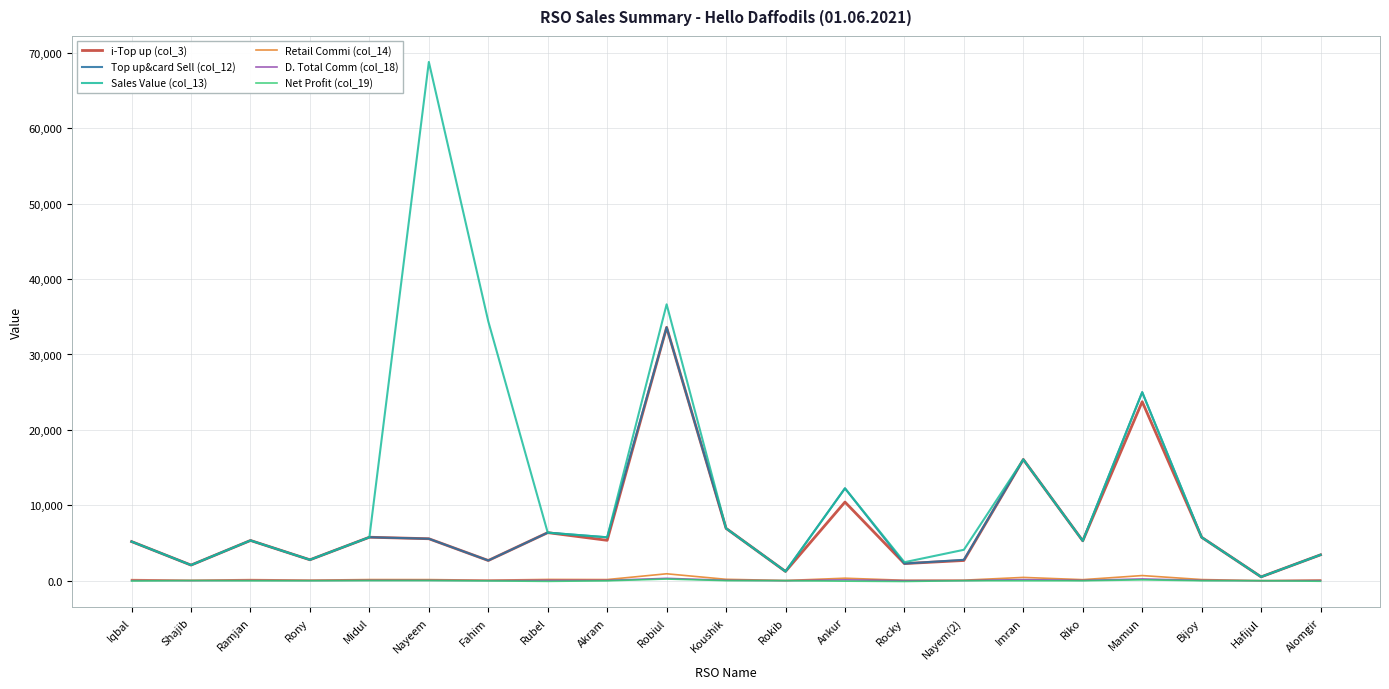

What is the maximum value shown in the chart?

68792.0